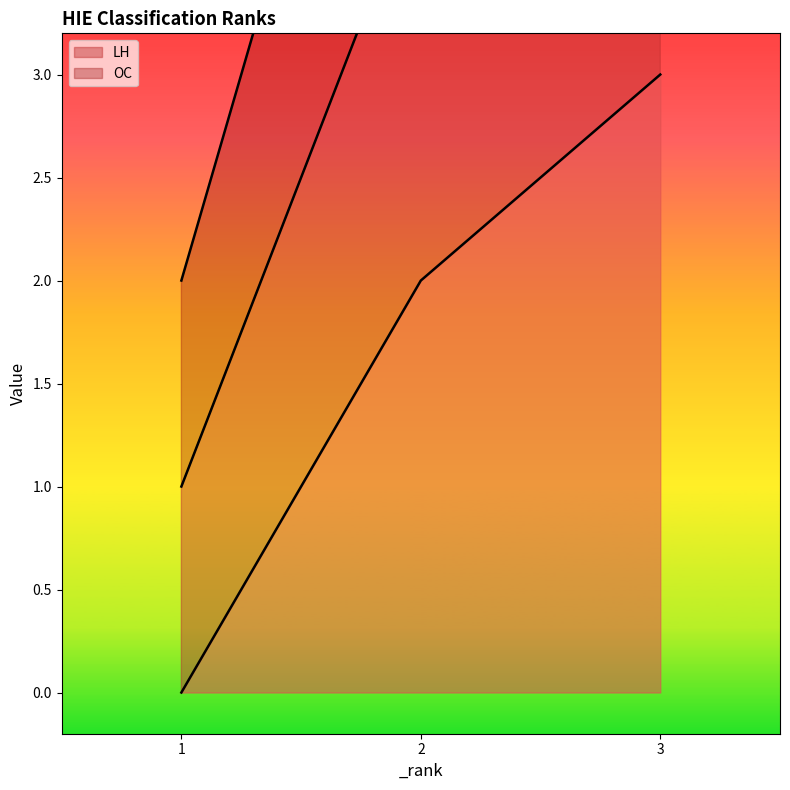

Which series has the largest total across all categories?

LH